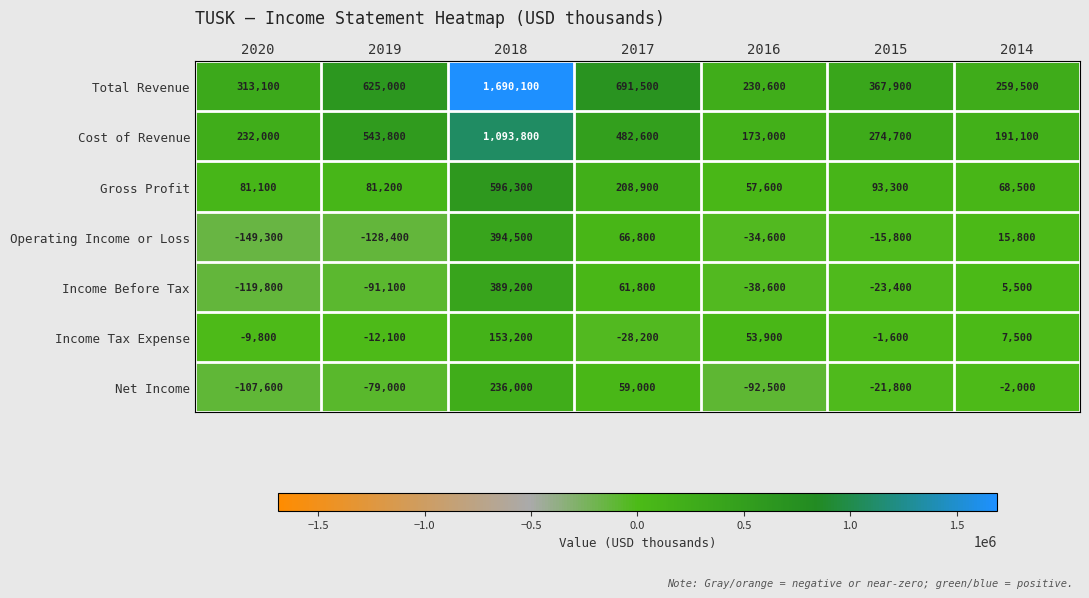

What is the sum of all Income Before Tax values?

183600